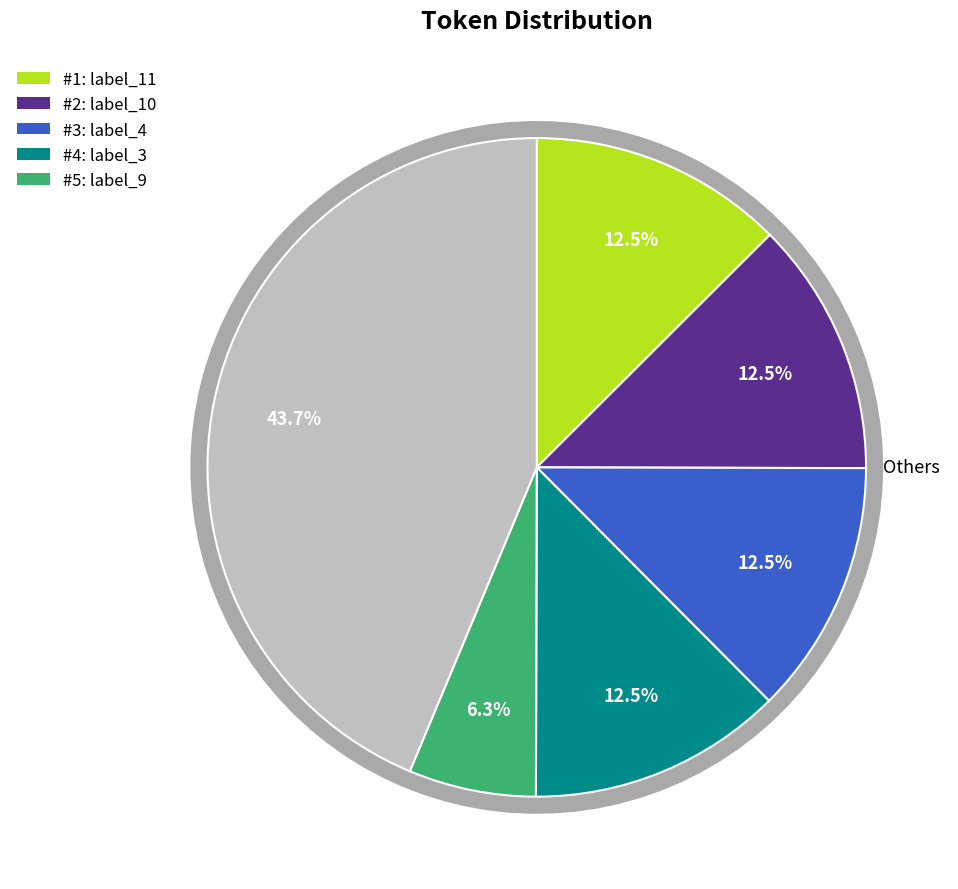

Is it true that 5 is 6% of the pie?

True